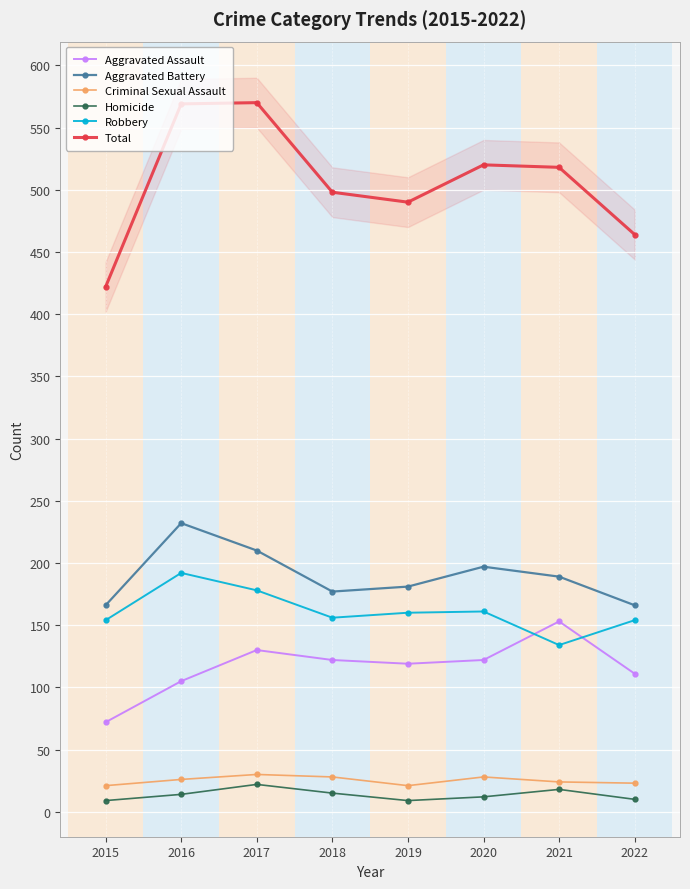

Reading right to left, transcribe all the data shown in this chart.

Aggravated Assault: 111	153	122	119	122	130	105	72
Aggravated Battery: 166	189	197	181	177	210	232	166
Criminal Sexual Assault: 23	24	28	21	28	30	26	21
Homicide: 10	18	12	9	15	22	14	9
Robbery: 154	134	161	160	156	178	192	154
Total: 464	518	520	490	498	570	569	422